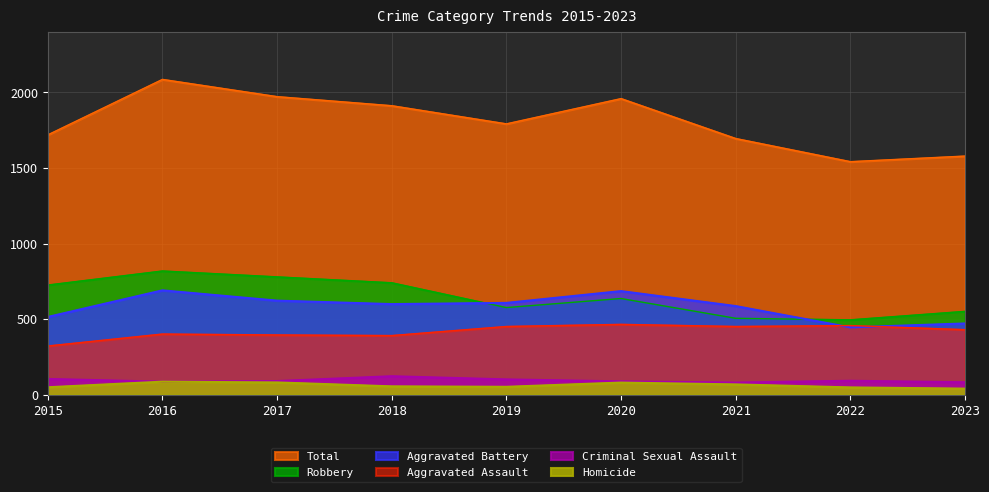

Where is Total nearest to the value 1814?

2019